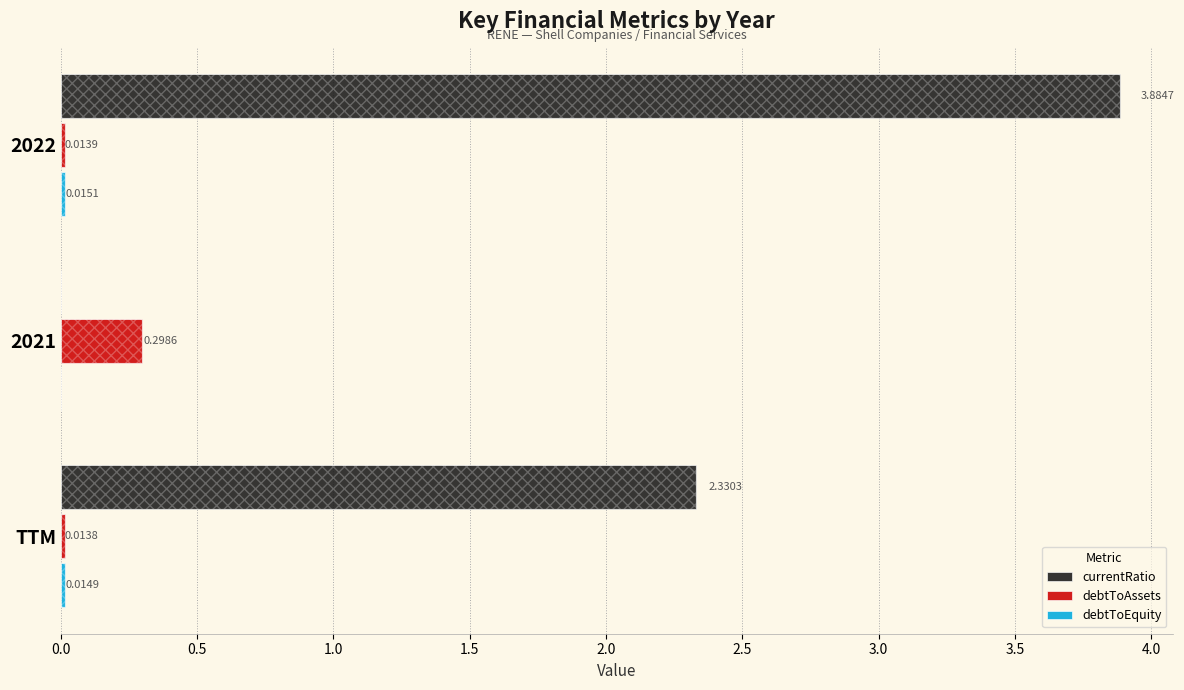

At TTM, list the series in order from smallest to largest.

debtToAssets, debtToEquity, currentRatio